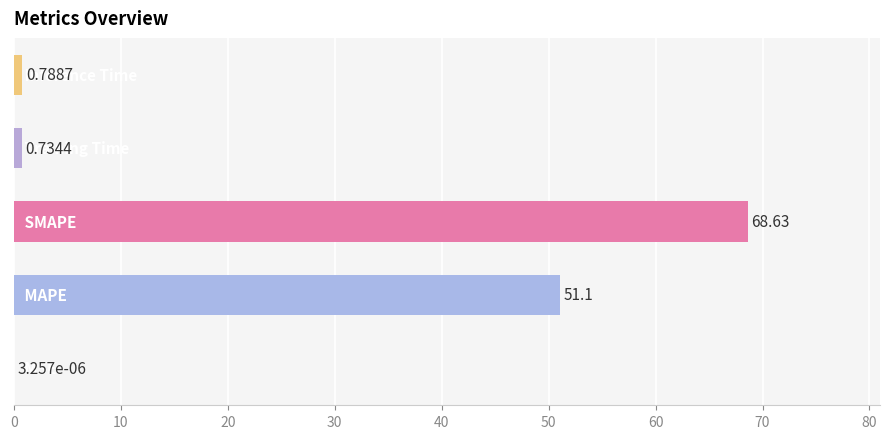

Are the bars horizontal?

Yes